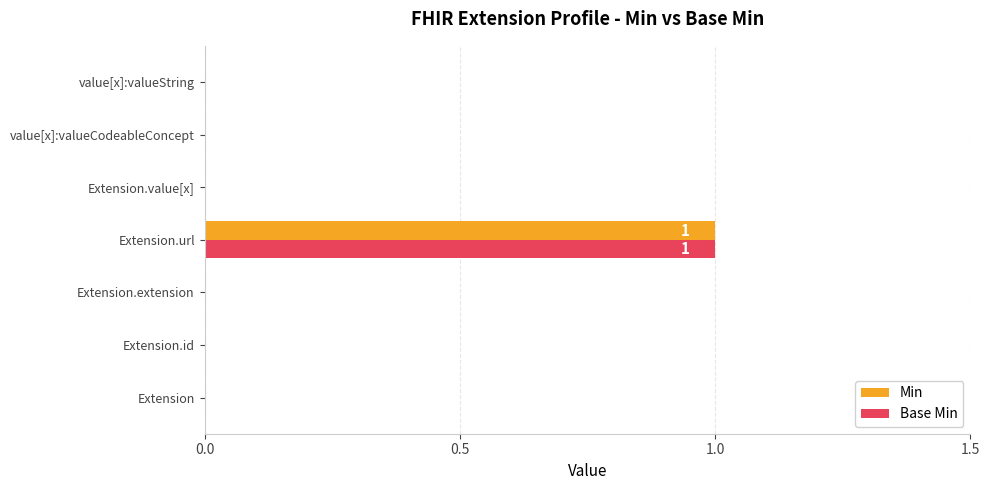

At which category is the sum across all series the highest?

Extension.url